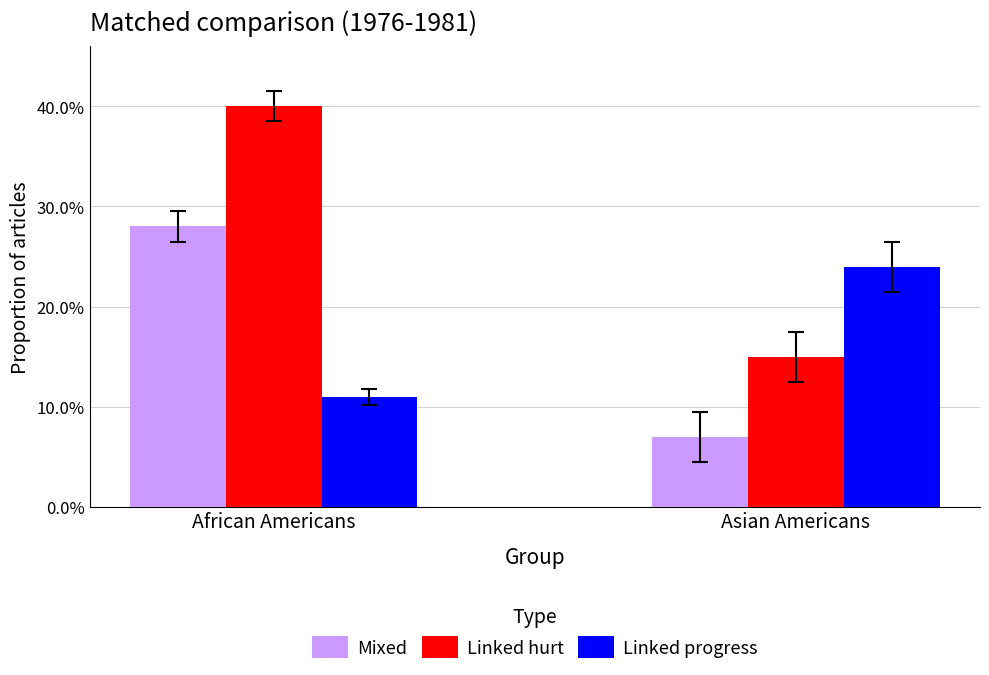

Does the chart contain any negative values?

No